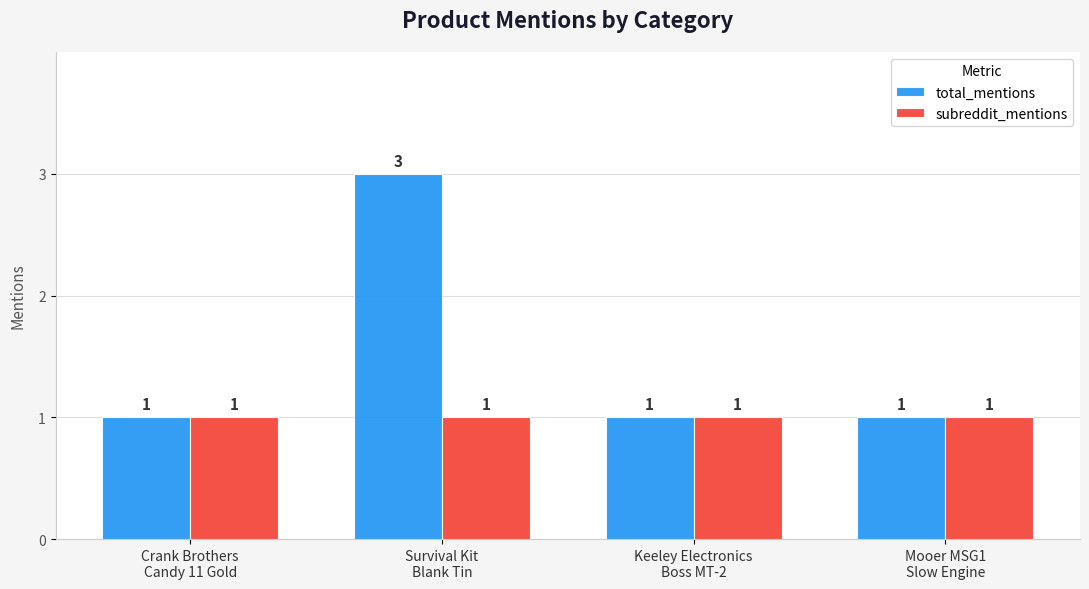

Which series has the largest range (max minus min)?

total_mentions